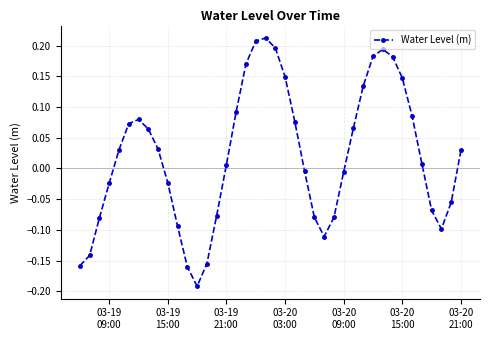

How many values are below zero?

18